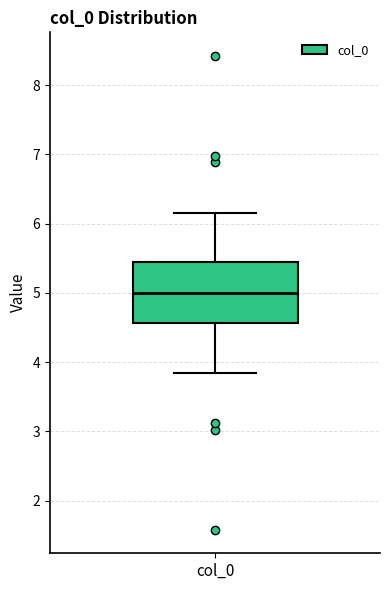

Transcribe this box plot: give where the median line is, the range the box spans, and where the two whiskers end, as read against the y-axis. The values are not printed on the chart, so give them approximately, as read against the axis.

median 5.0, box 4.6 to 5.4, whiskers 3.8 to 6.2